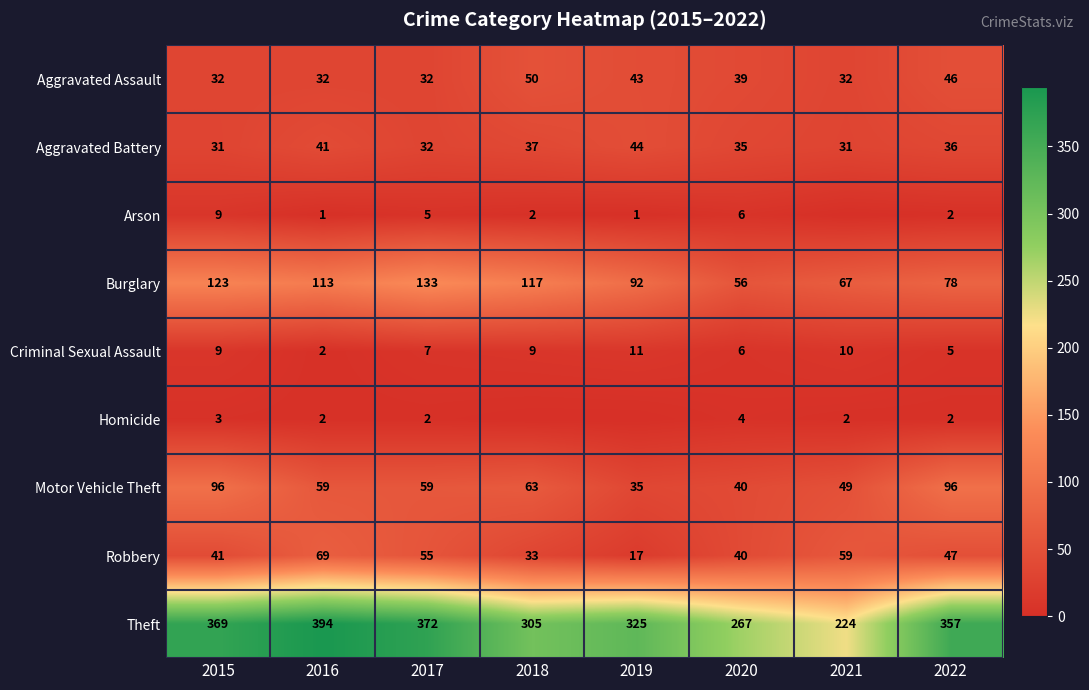

What is the difference between the maximum and minimum values in the Aggravated Battery series?

13